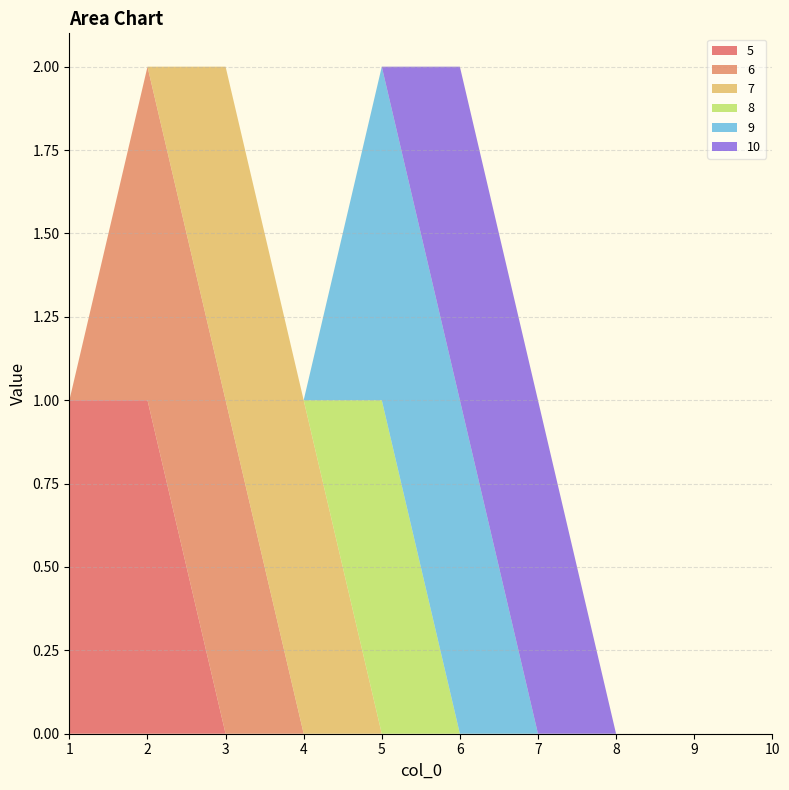

Reading right to left, list all the values displayed in this chart.

5: 10=0	9=0	8=0	7=0	6=0	5=0	4=0	3=0	2=1	1=1
6: 10=0	9=0	8=0	7=0	6=0	5=0	4=0	3=1	2=1	1=0
7: 10=0	9=0	8=0	7=0	6=0	5=0	4=1	3=1	2=0	1=0
8: 10=0	9=0	8=0	7=0	6=0	5=1	4=0	3=0	2=0	1=0
9: 10=0	9=0	8=0	7=0	6=1	5=1	4=0	3=0	2=0	1=0
10: 10=0	9=0	8=0	7=1	6=1	5=0	4=0	3=0	2=0	1=0